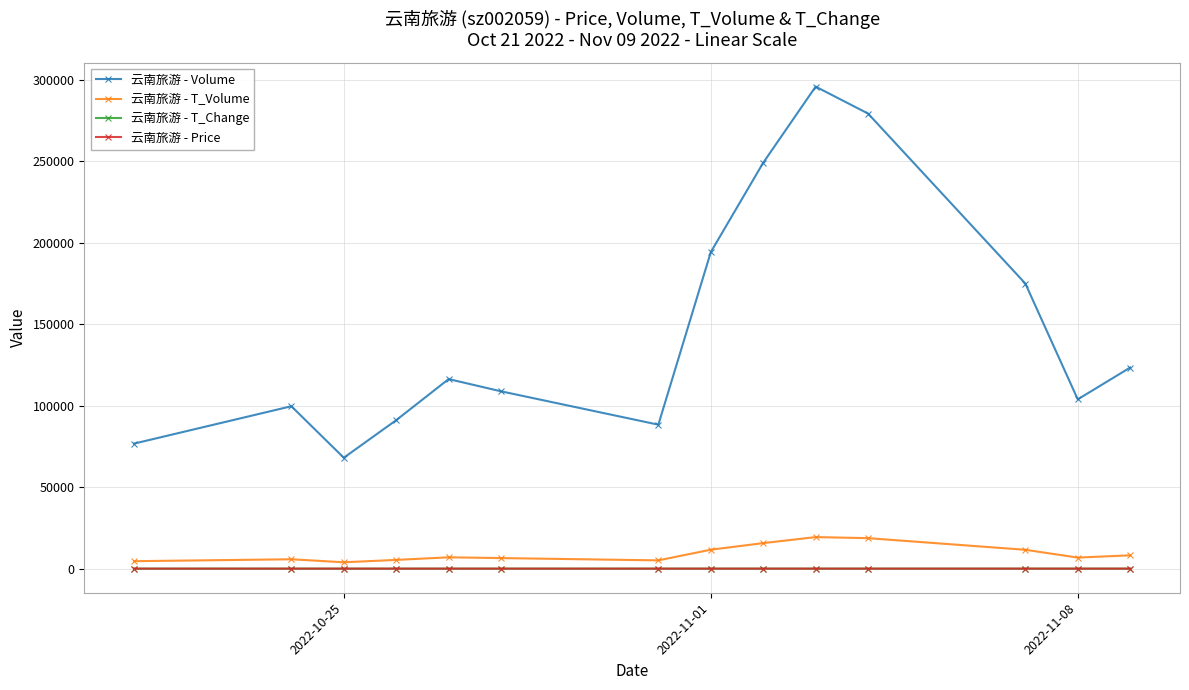

Which series has the widest spread of values?

云南旅游 - Volume